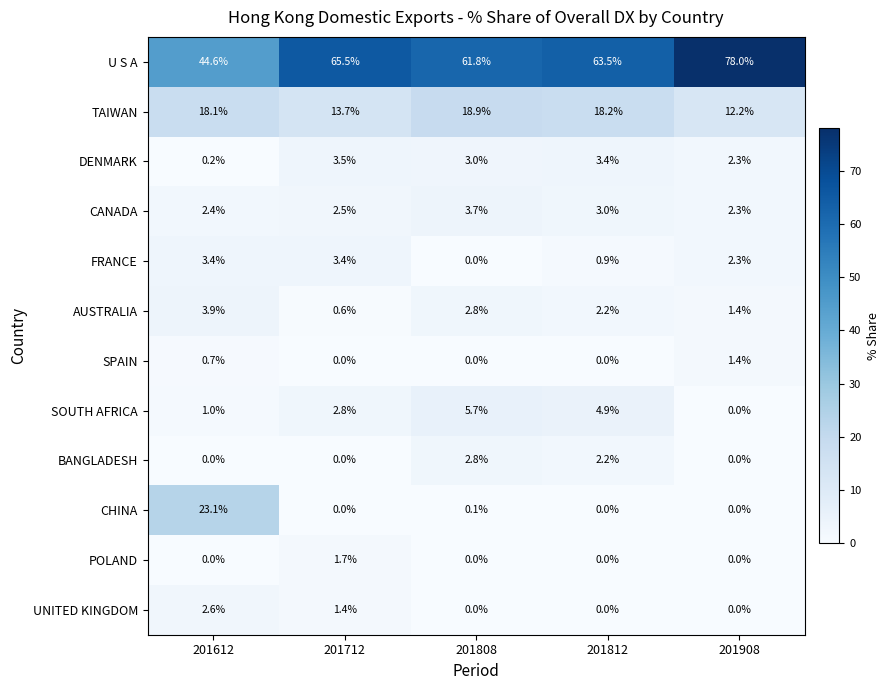

List the series in order of their peak value, highest first.

U S A, CHINA, TAIWAN, SOUTH AFRICA, AUSTRALIA, CANADA, DENMARK, FRANCE, BANGLADESH, UNITED KINGDOM, POLAND, SPAIN